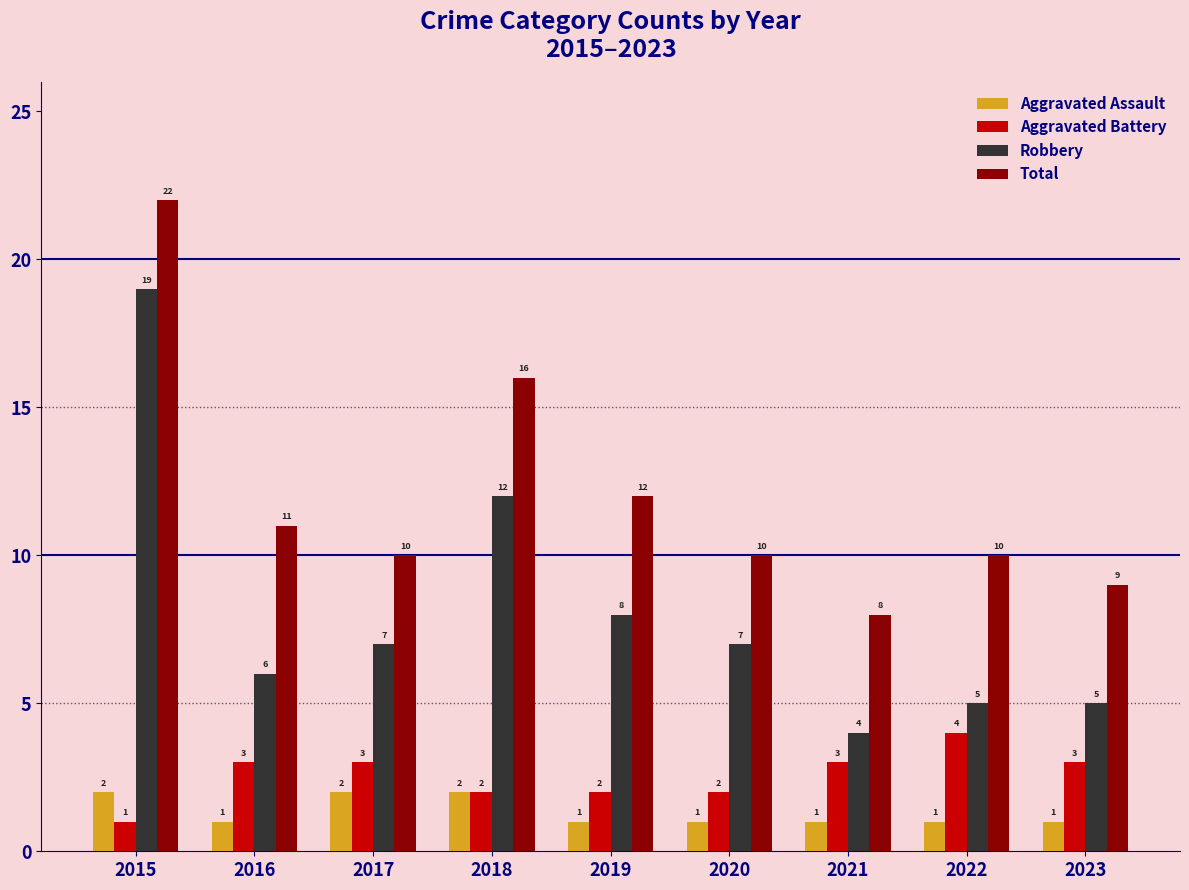

At which category is the sum across all series the highest?

2015